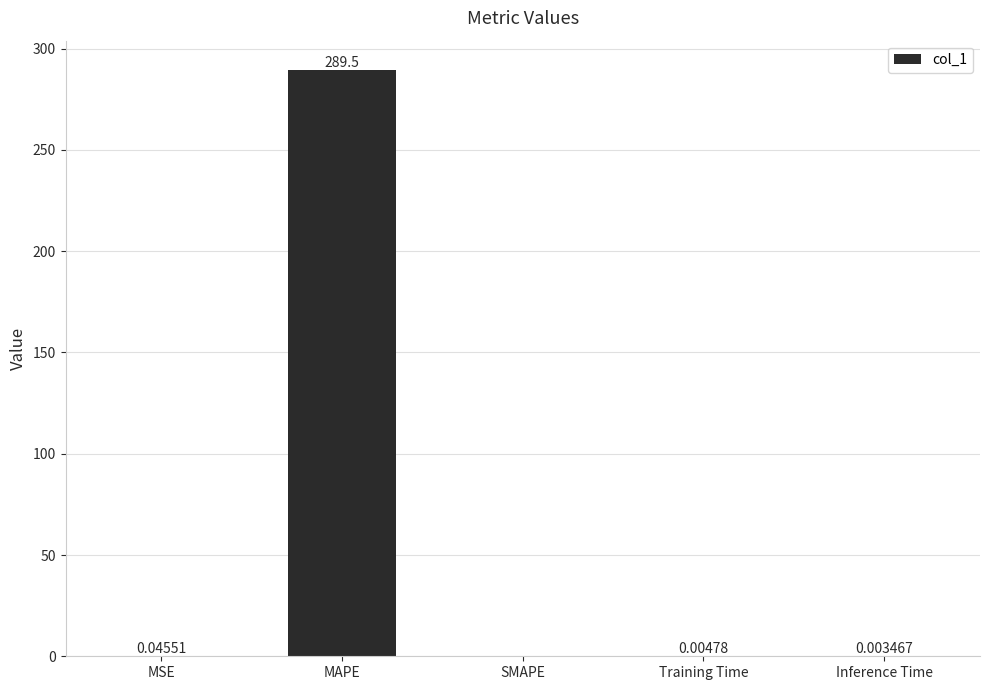

What is the sum of all values?

289.5